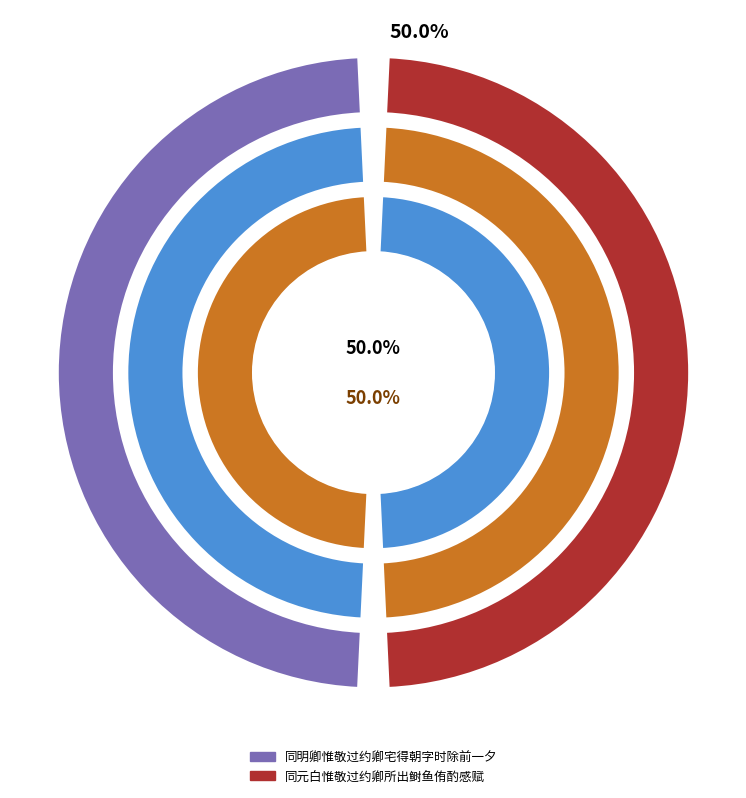

True or false: 同明卿惟敬过约卿宅得朝字时除前一夕 accounts for 38% of the total.

False